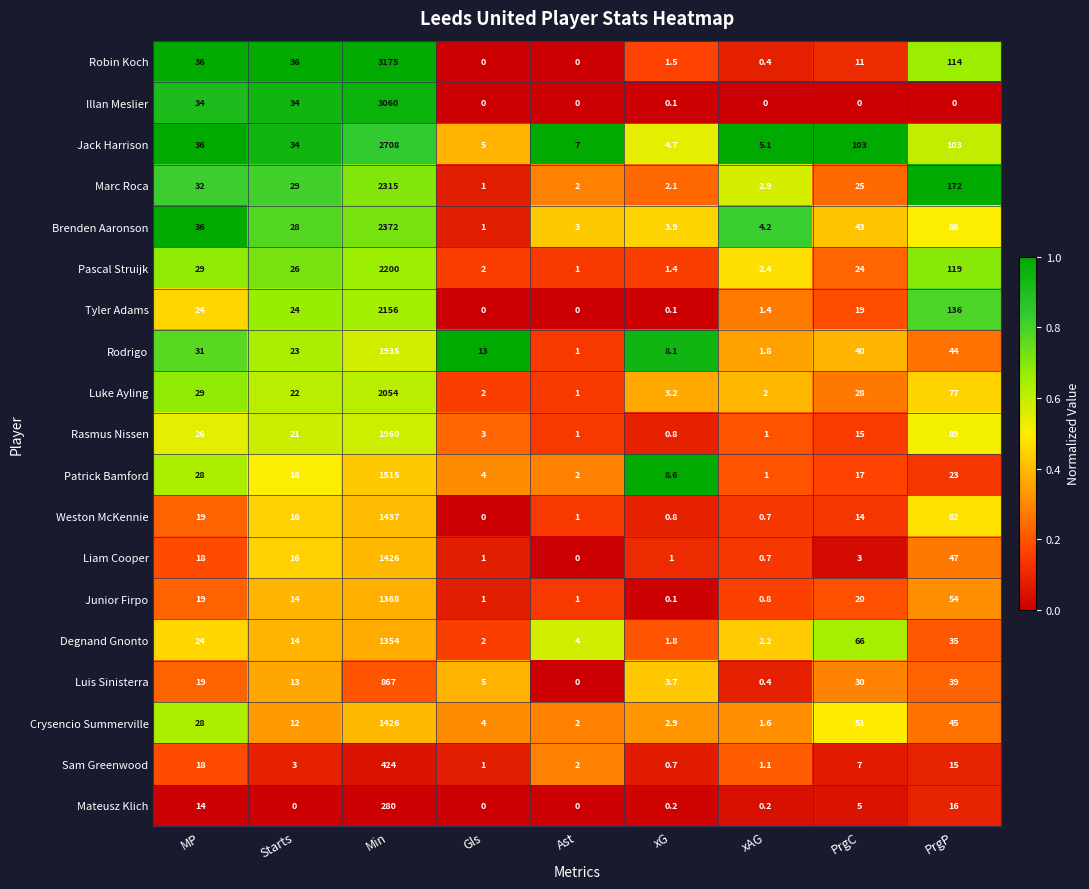

What is the difference between the Luis Sinisterra values at PrgC and Gls?

25.0